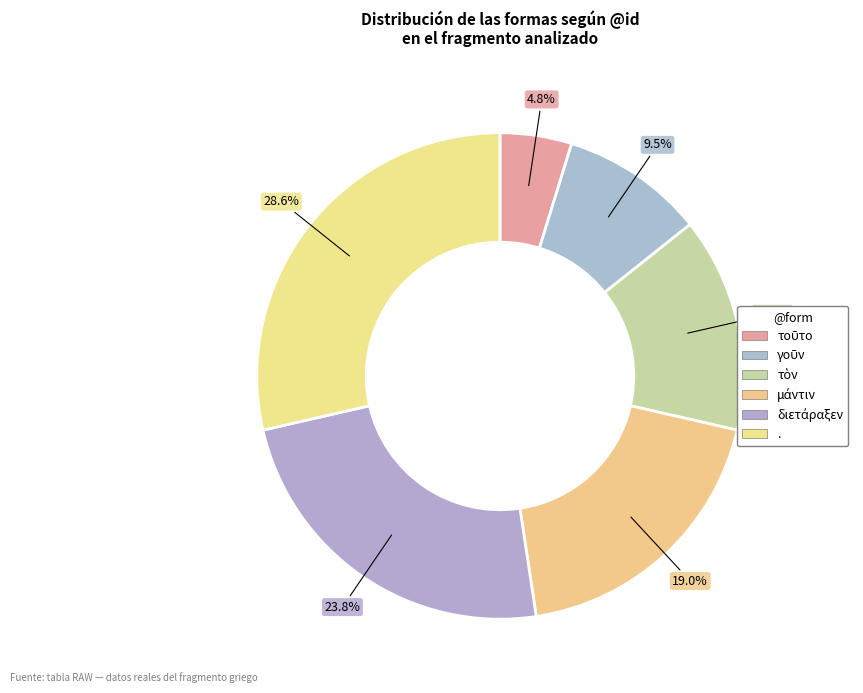

Is it true that μάντιν is 33% of the pie?

False